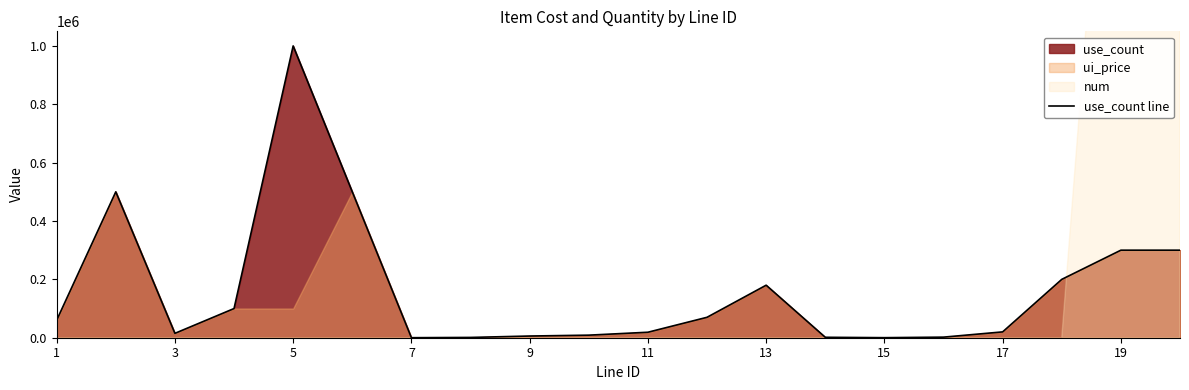

What is the highest value of the use_count line series?

1000000